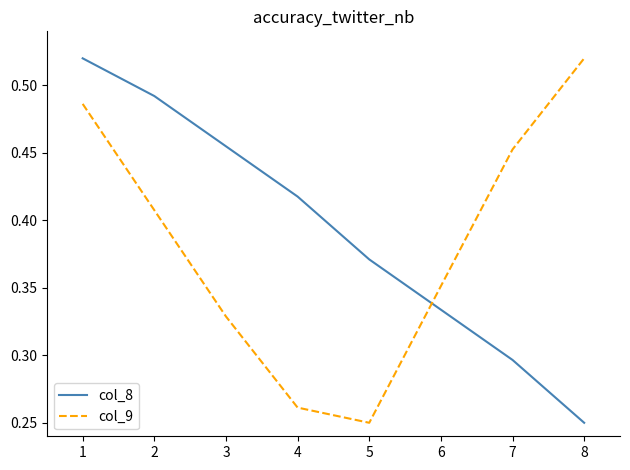

Rank the series at 4 from lowest to highest value.

col_9, col_8